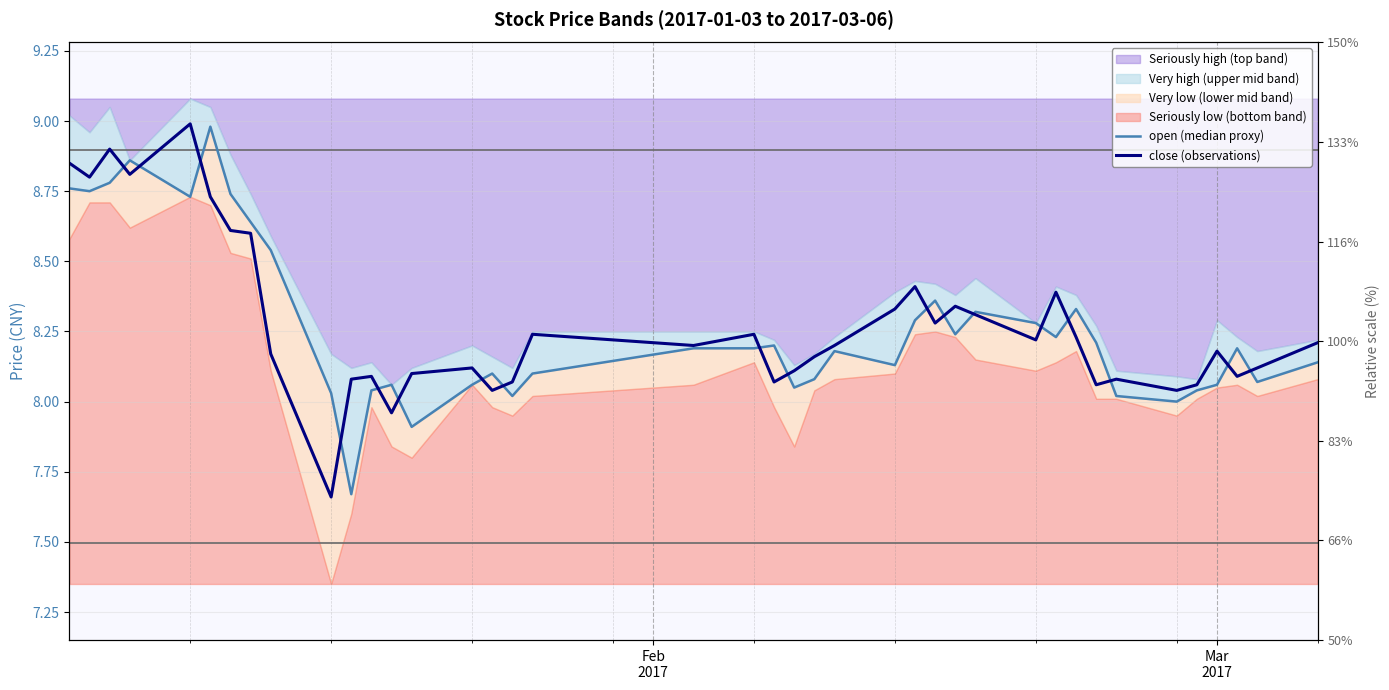

The close (observations) series shows 5.1 at 13. True or false?

False